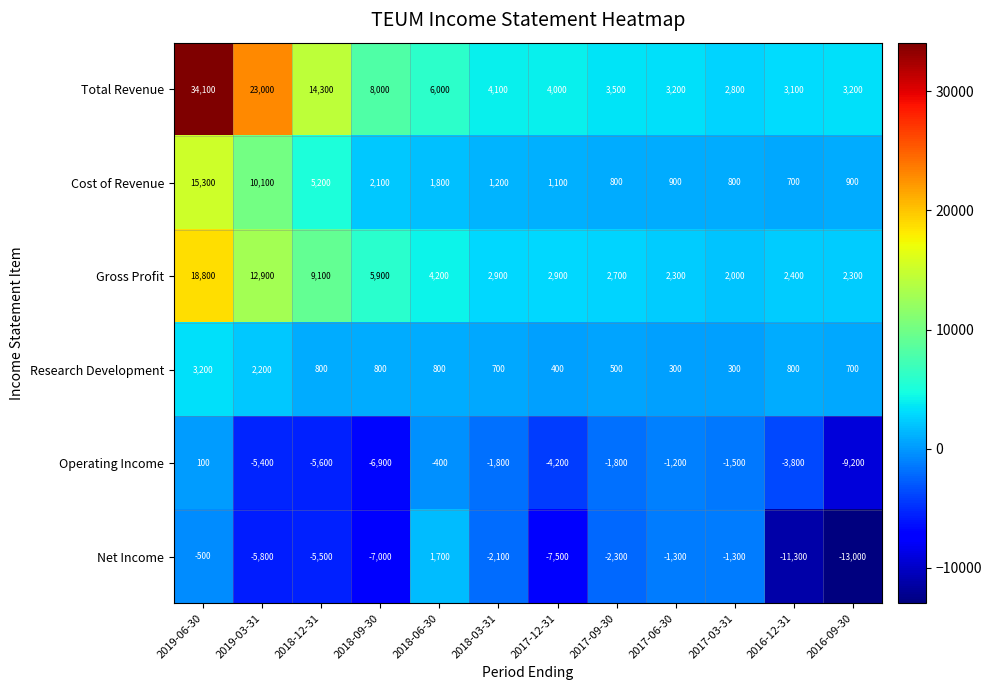

How many values in Operating Income are below zero?

11